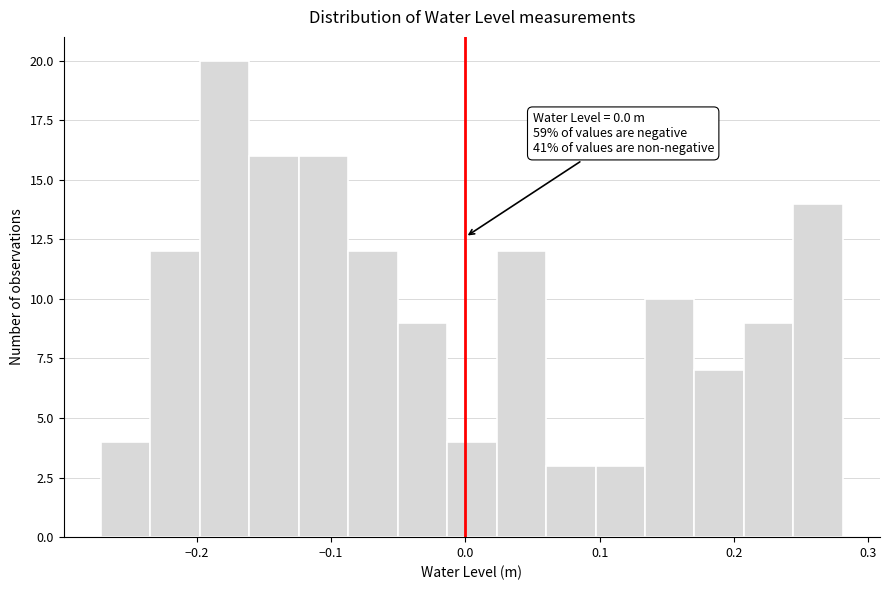

Around what value on the x-axis is the tallest bar? Give the approximate position of its centre, as read against the axis.

-0.18